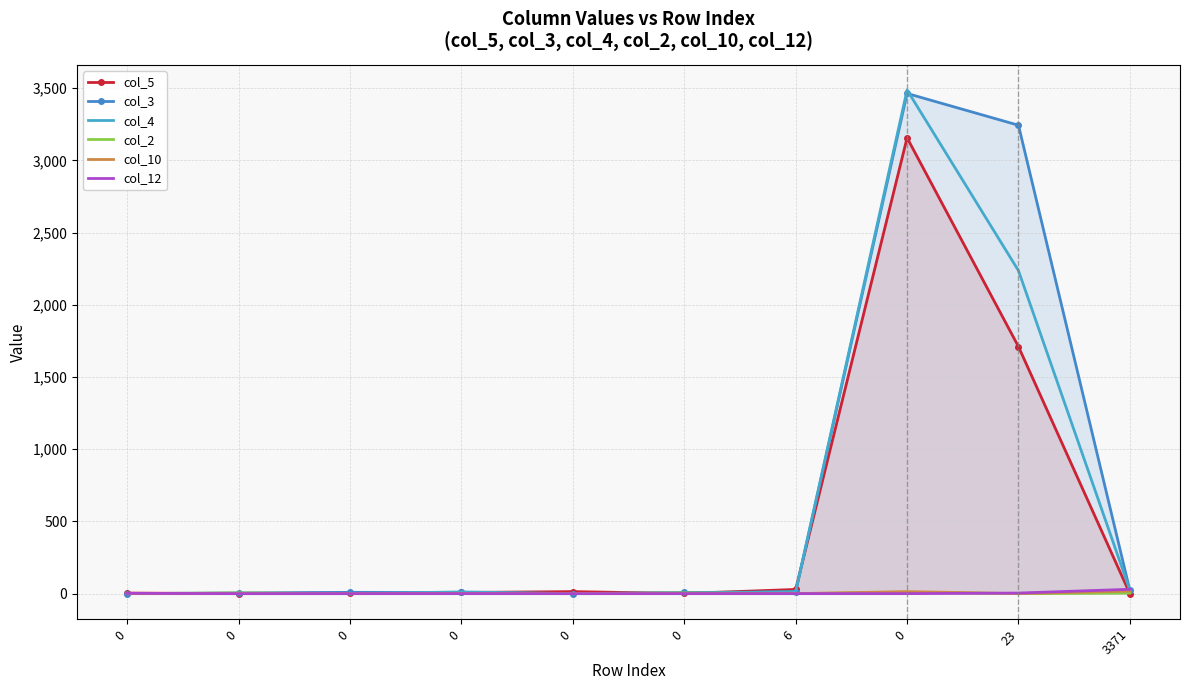

Reading left to right, what are all the values shown in this chart?

col_5: 4	0	5	8	14	1	29	3156	1710	0
col_3: 0	5	9	8	0	8	12	3463	3243	22
col_4: 0	0	0	12	0	1	14	3487	2236	24
col_2: 0	5	0	0	0	5	0	9	0	4
col_10: 0	0	0	1	0	0	0	14	0	18
col_12: 2	0	0	0	0	0	0	0	4	30